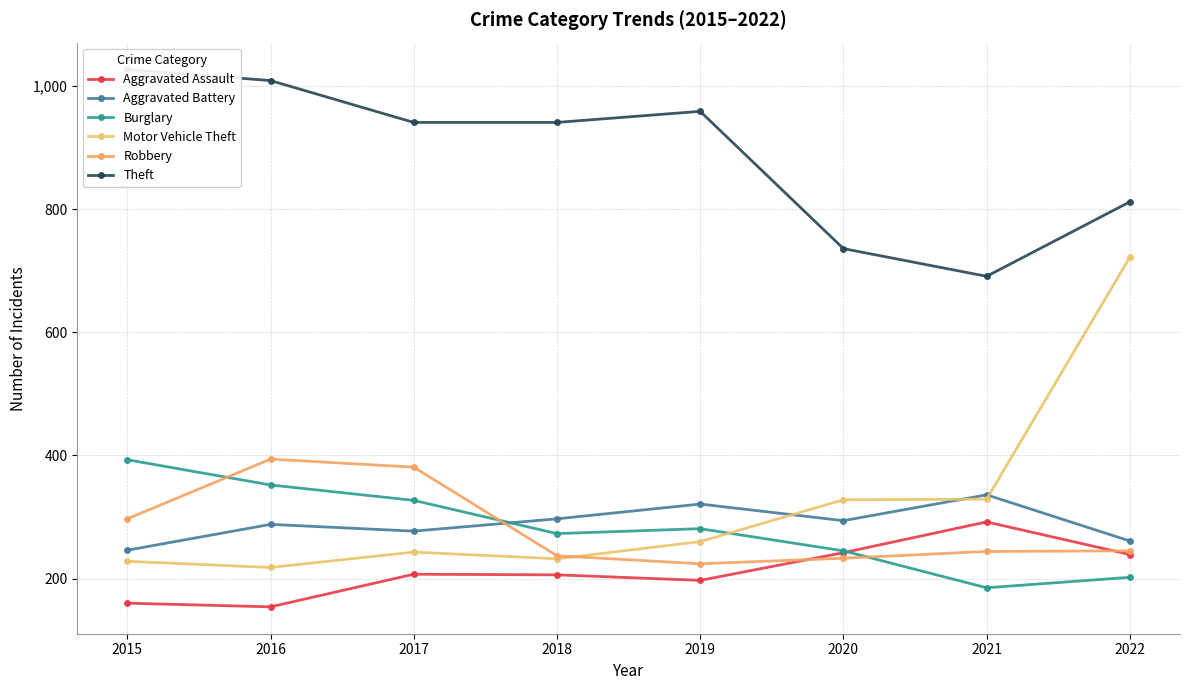

Is the value of Burglary at 2022 greater than the value of Motor Vehicle Theft at 2015?

No